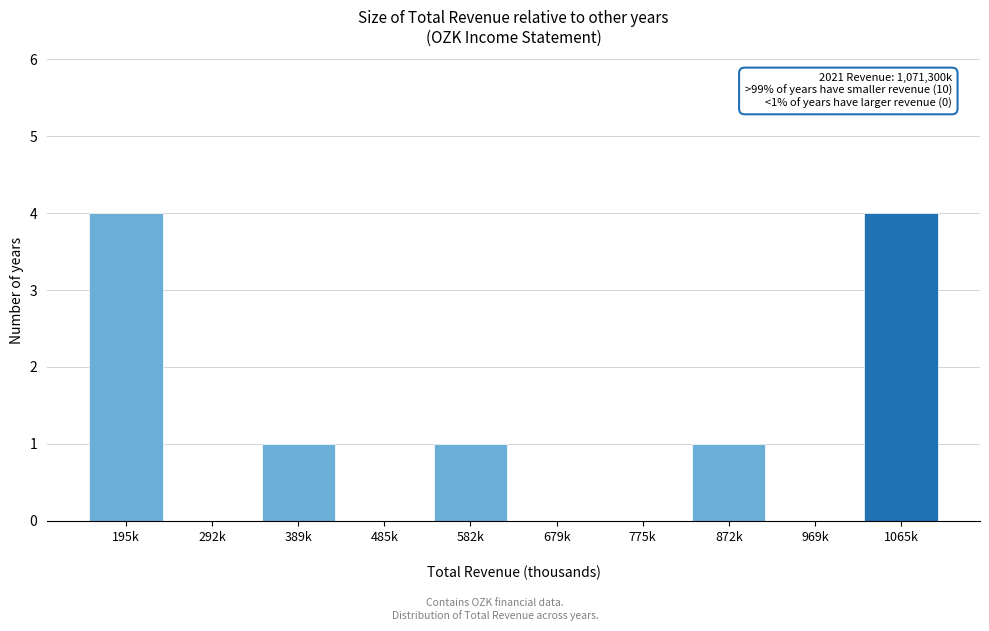

Reading left to right, list all the values displayed in this chart.

195k=4	292k=0	389k=1	485k=0	582k=1	679k=0	775k=0	872k=1	969k=0	1065k=4